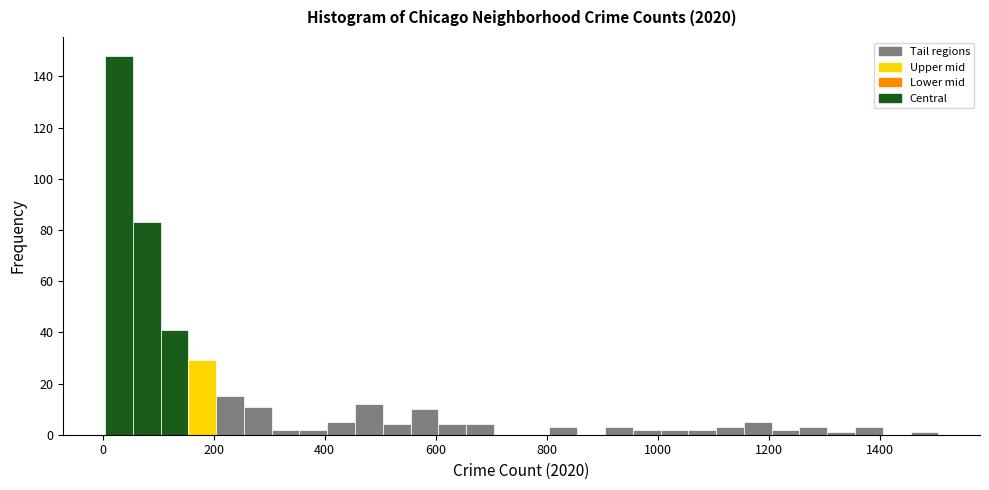

Around what value on the x-axis is the tallest bar? Give the approximate position of its centre, as read against the axis.

20